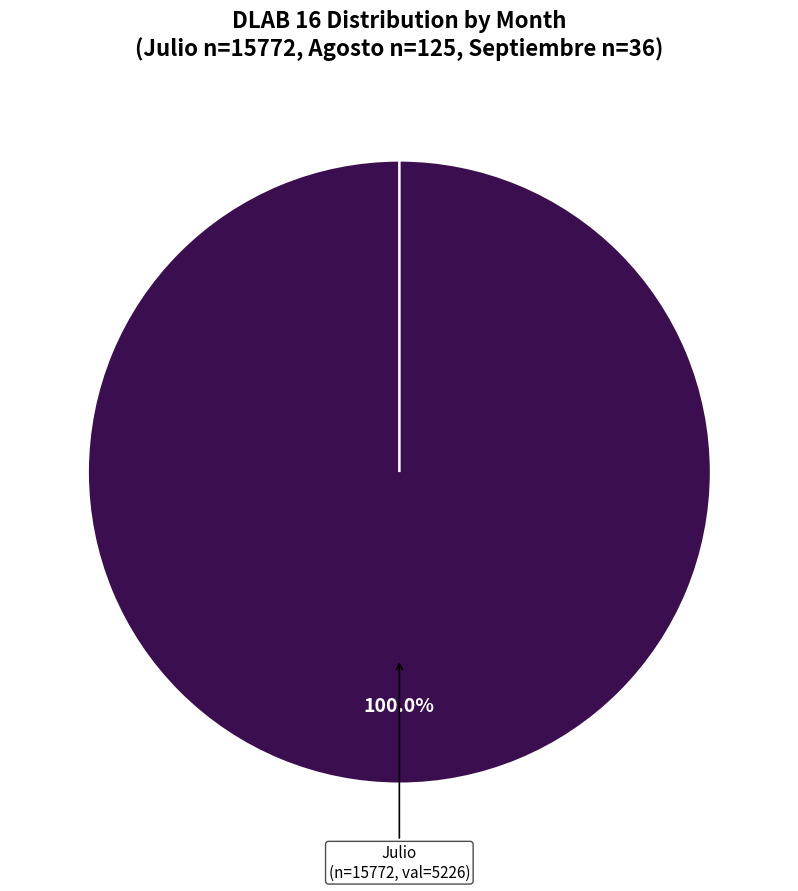

Is it true that Julio is 99% of the pie?

False